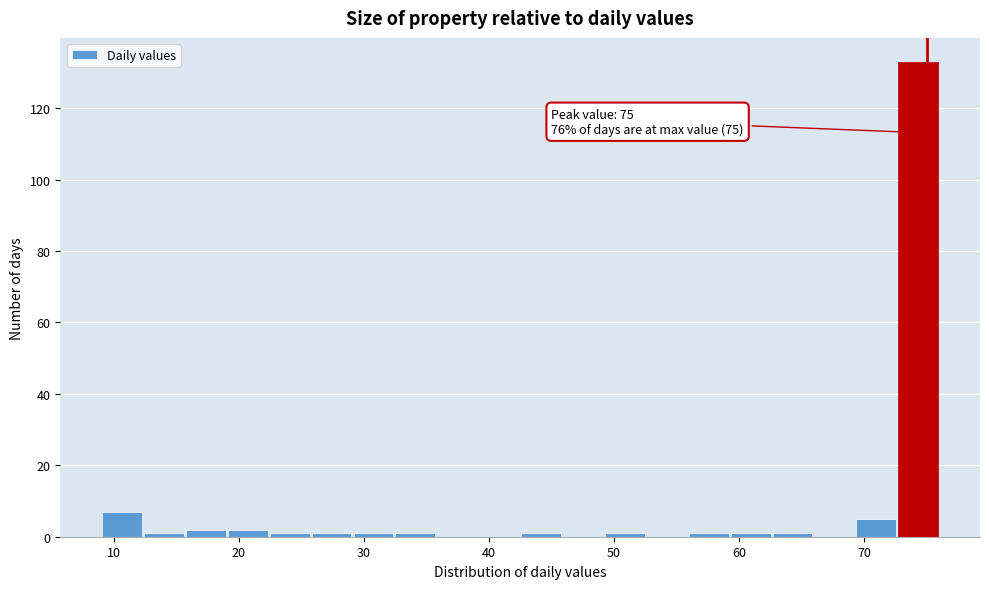

Around what value on the x-axis is the tallest bar? Give the approximate position of its centre, as read against the axis.

74